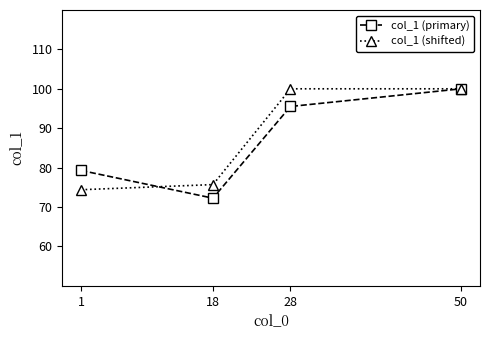

How many lines are shown in the chart?

2